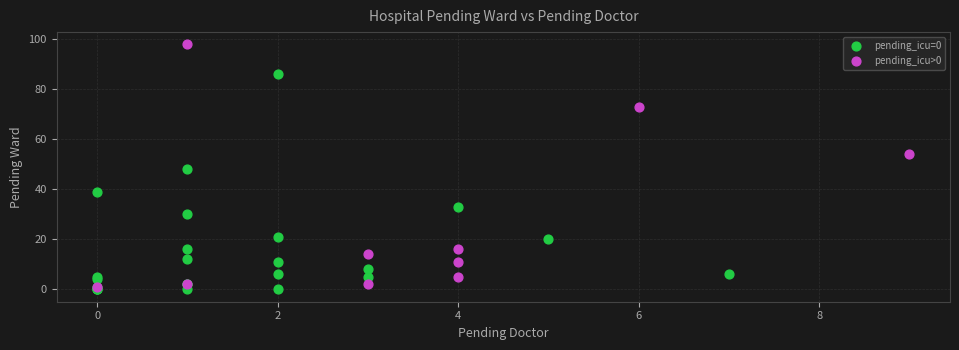

Which series contains the highest Y value?

pending_icu>0